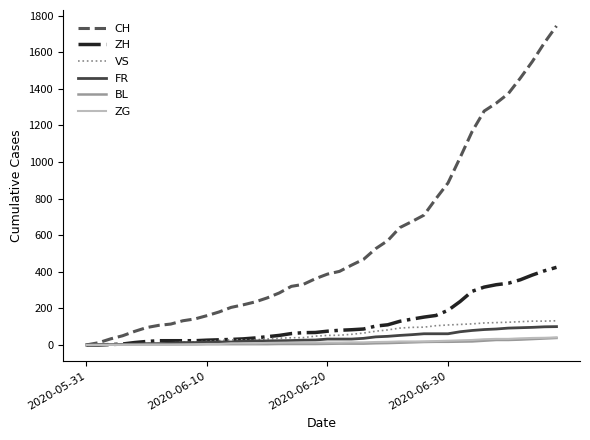

Which series has the largest total across all categories?

CH